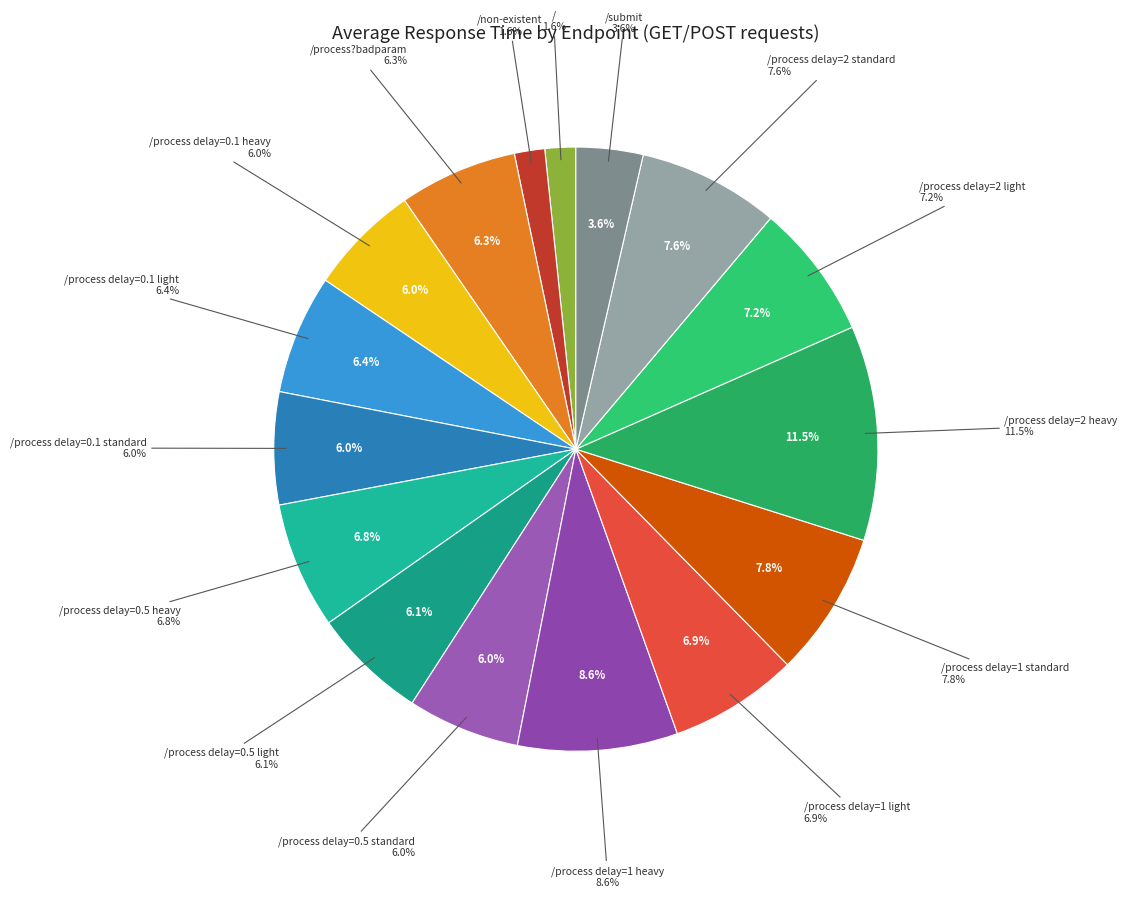

Approximately how many times larger is the value at /process?delay=1&type=standard compared to /process?delay=0.5&type=heavy?

1.1